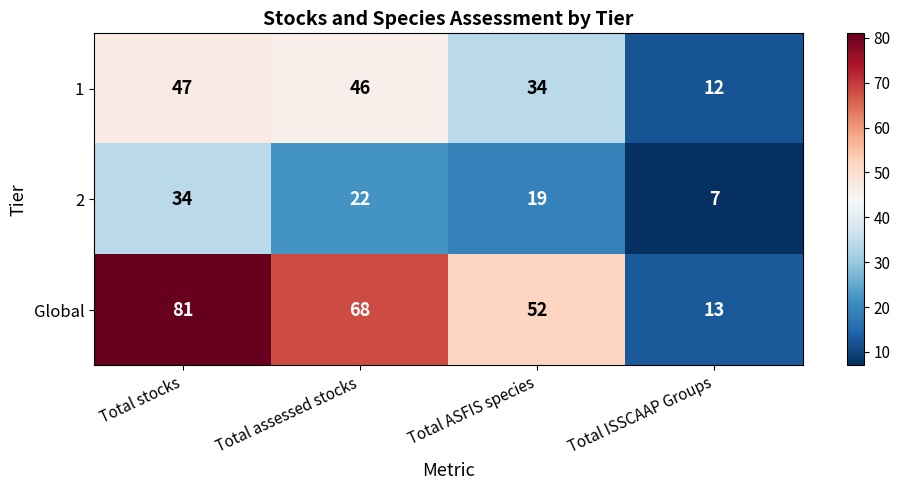

Which series has the widest spread of values?

Global